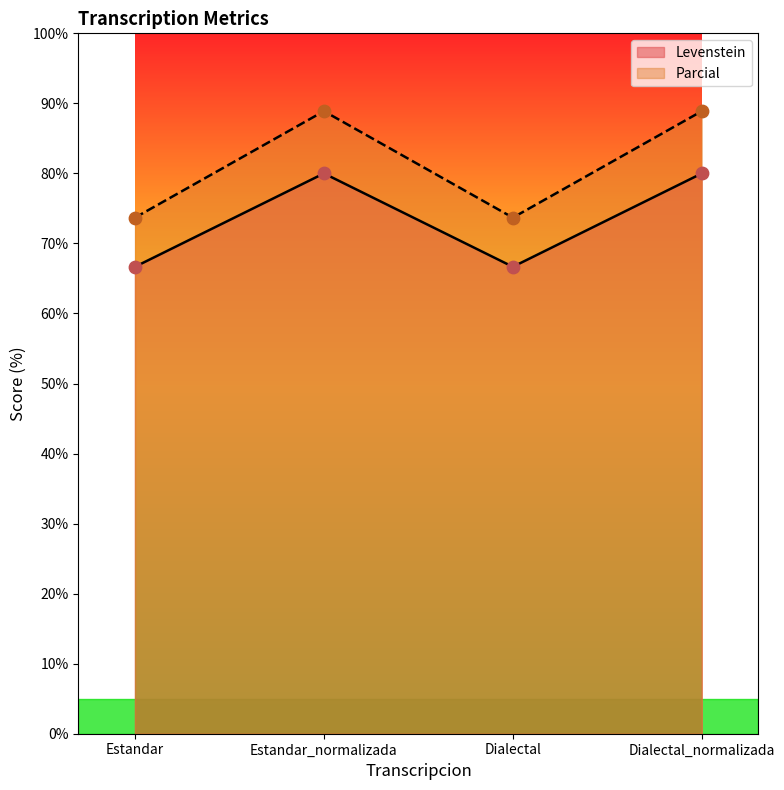

What are all the series names shown in the legend?

Levenstein, Parcial